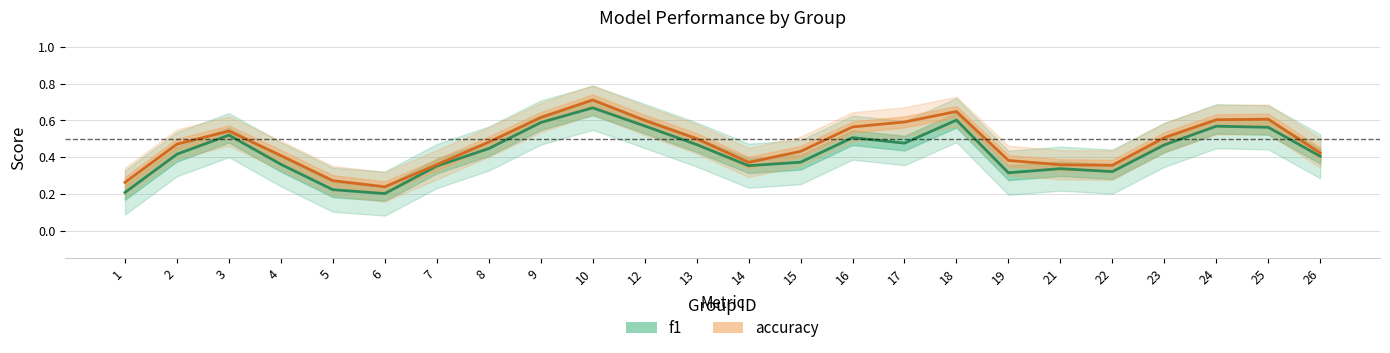

What is the difference between the maximum and minimum values in the f1 series?

0.5